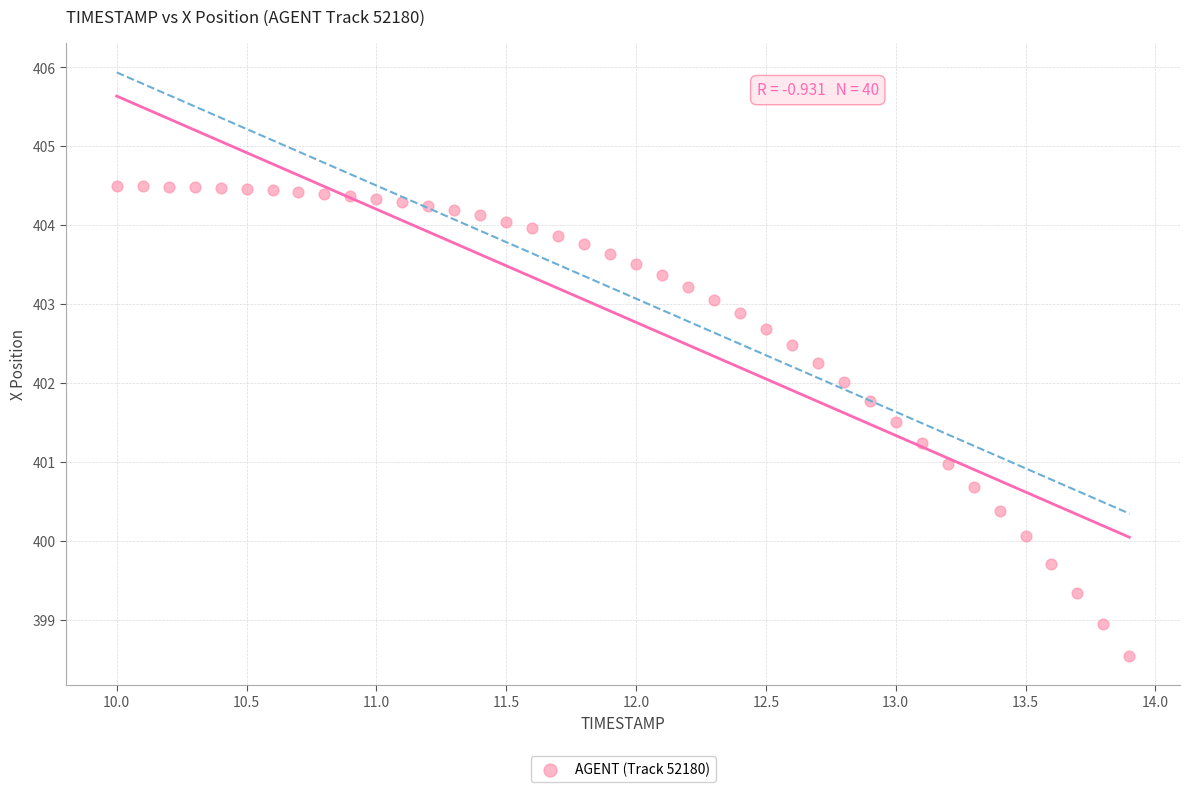

What is the range of Y values (max minus min)?

6.0